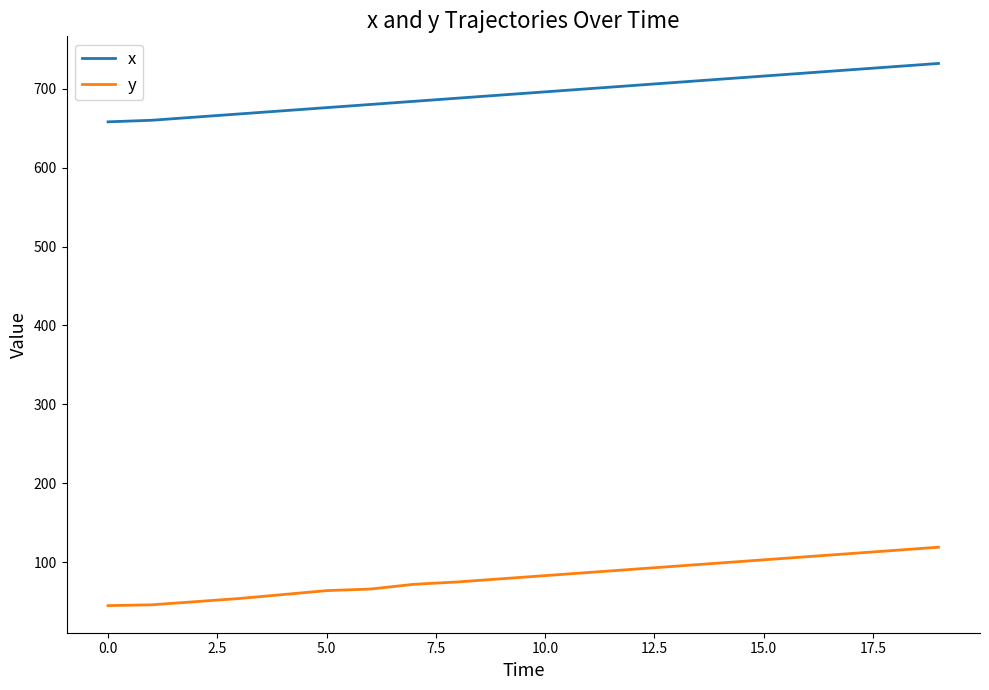

List the series in order of their overall mean, lowest first.

y, x